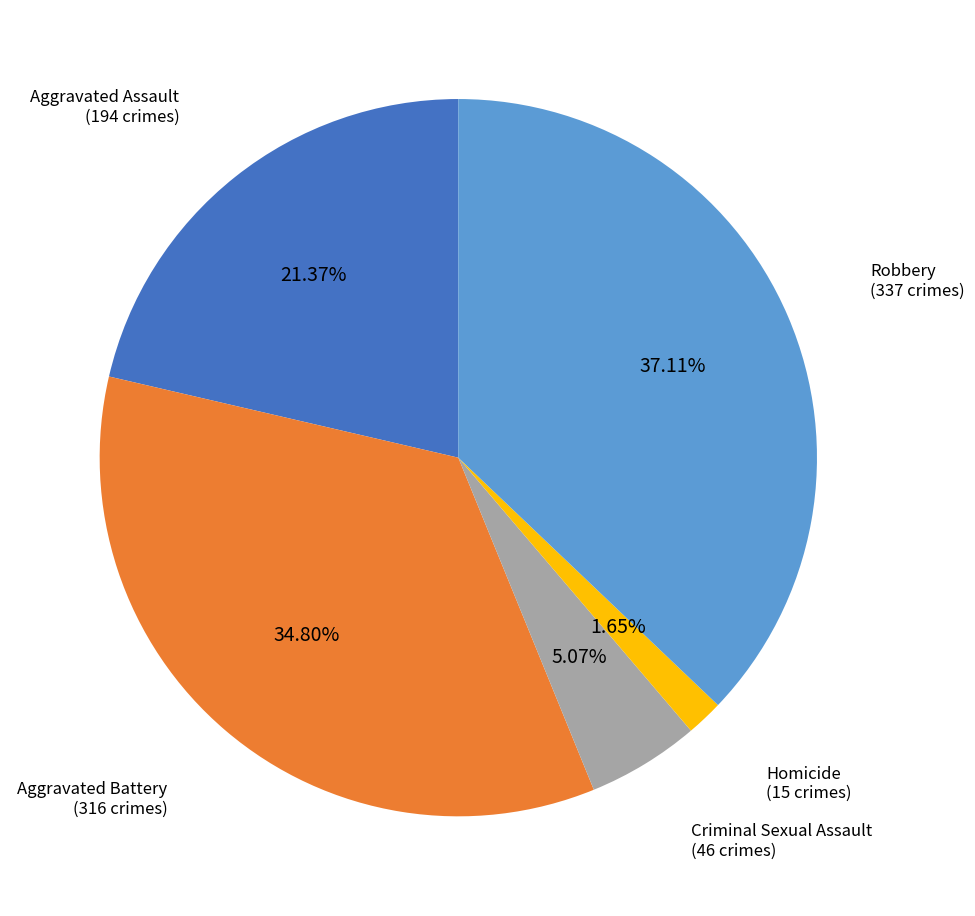

Is there a majority slice in this chart?

No